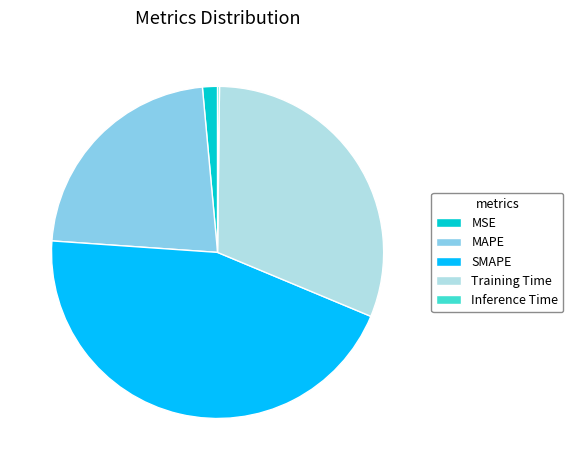

Is there any slice that represents more than half of the pie?

No